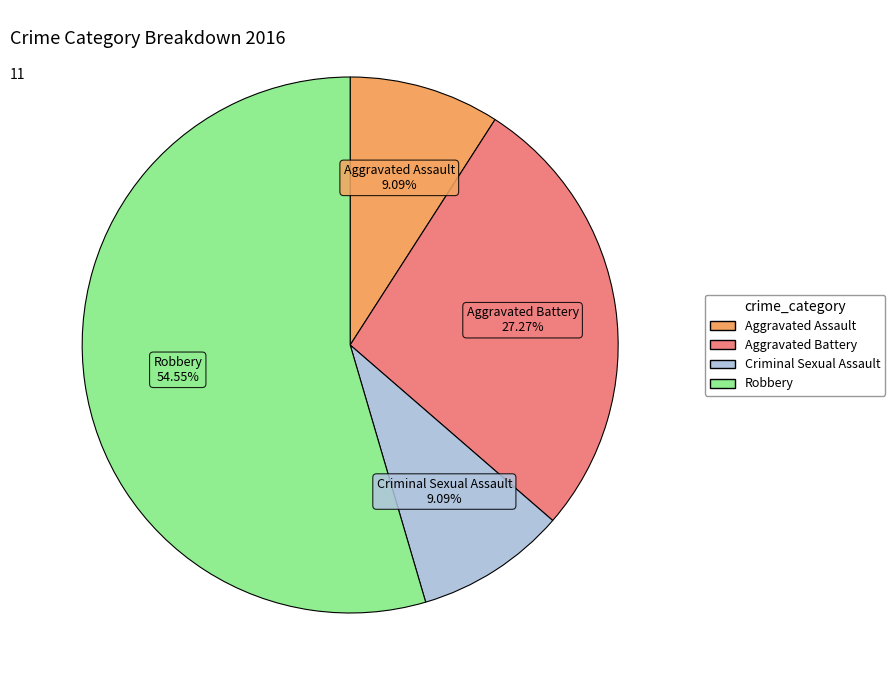

To the nearest percent, what is the average slice percentage?

25%